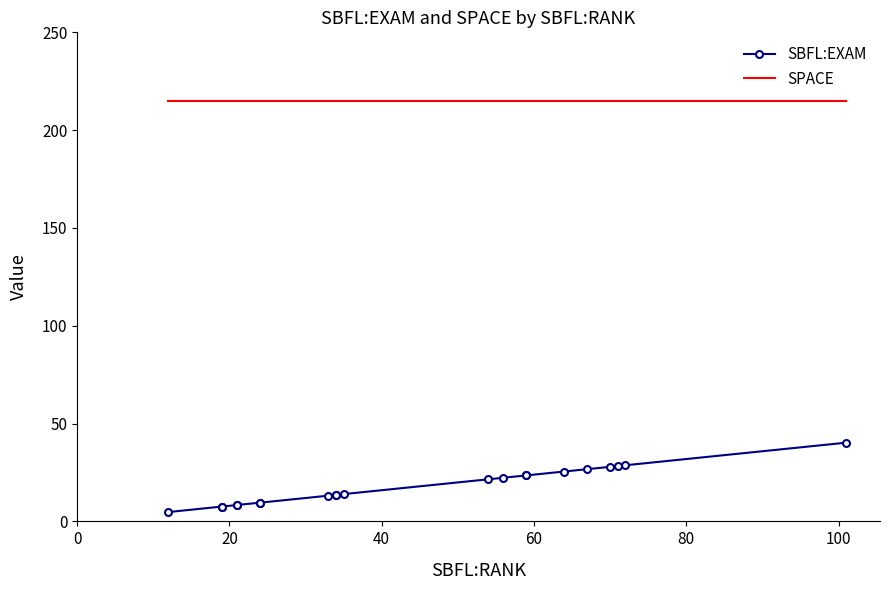

Reading left to right, list all the values displayed in this chart.

SBFL:EXAM: 4.8	7.6	7.6	8.4	8.4	9.6	9.6	13.1	13.5	13.5	13.9	21.5	22.3	23.5	23.5	25.5	26.7	27.9	28.3	28.7	40.2
SPACE: 215.0	215.0	215.0	215.0	215.0	215.0	215.0	215.0	215.0	215.0	215.0	215.0	215.0	215.0	215.0	215.0	215.0	215.0	215.0	215.0	215.0